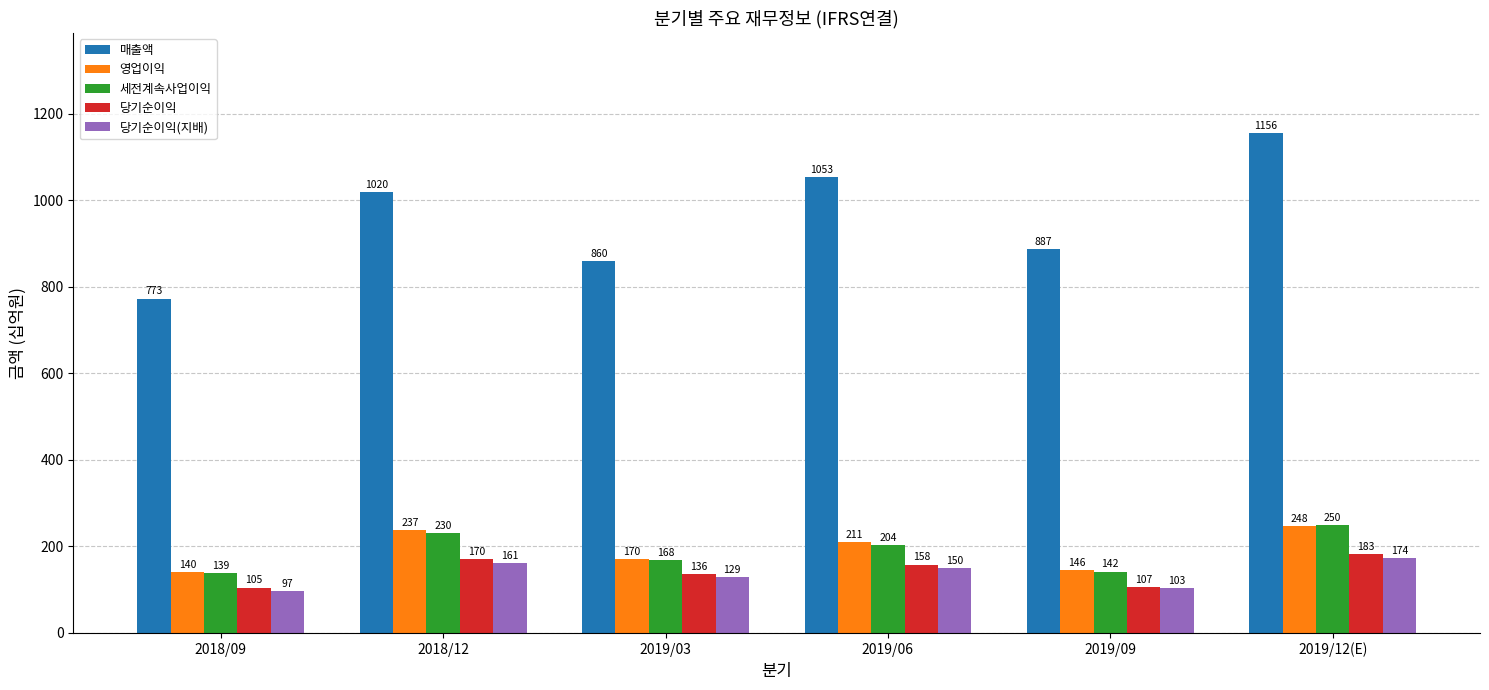

Which series changed the most between 2018/12 and 2019/03?

매출액